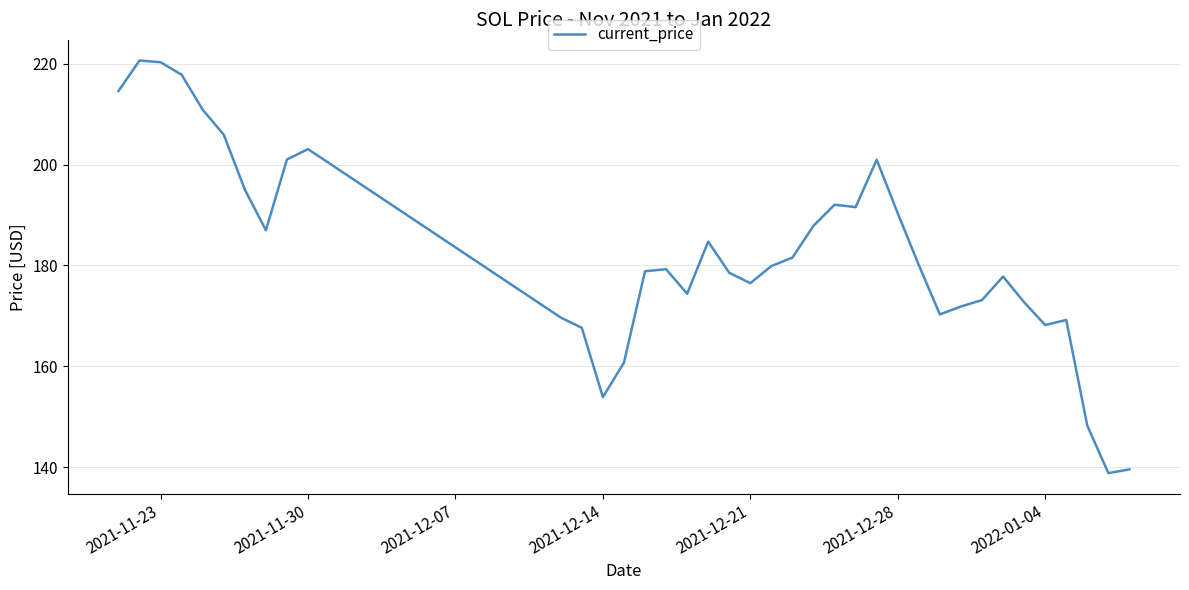

What is the difference between the maximum and minimum values?

81.8